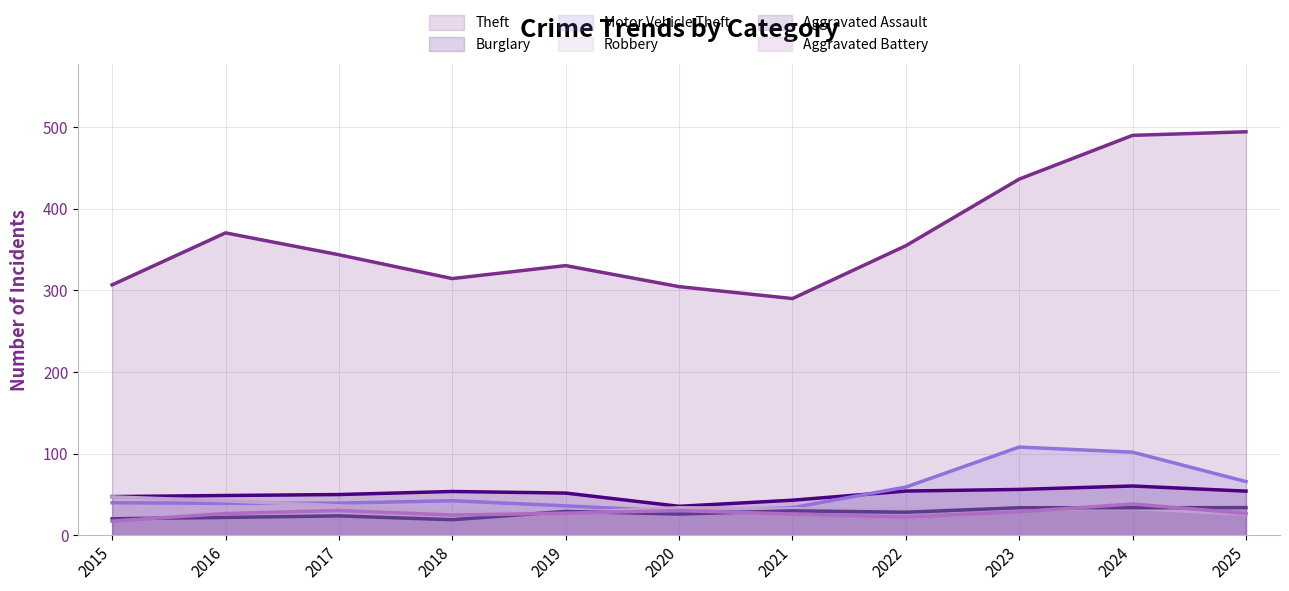

What is the difference between the Theft values at 2015 and 2023?

129.6